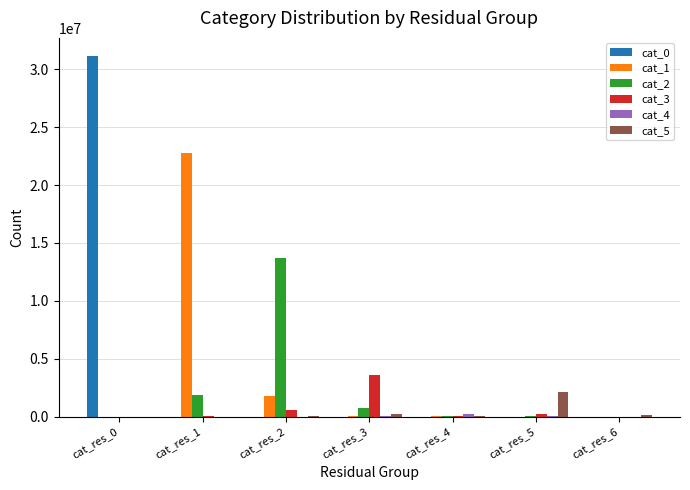

What is the maximum value shown in the chart?

31147365